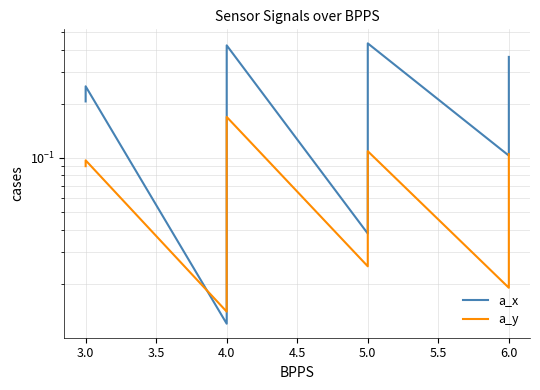

What is the average value of the a_y series?

0.1